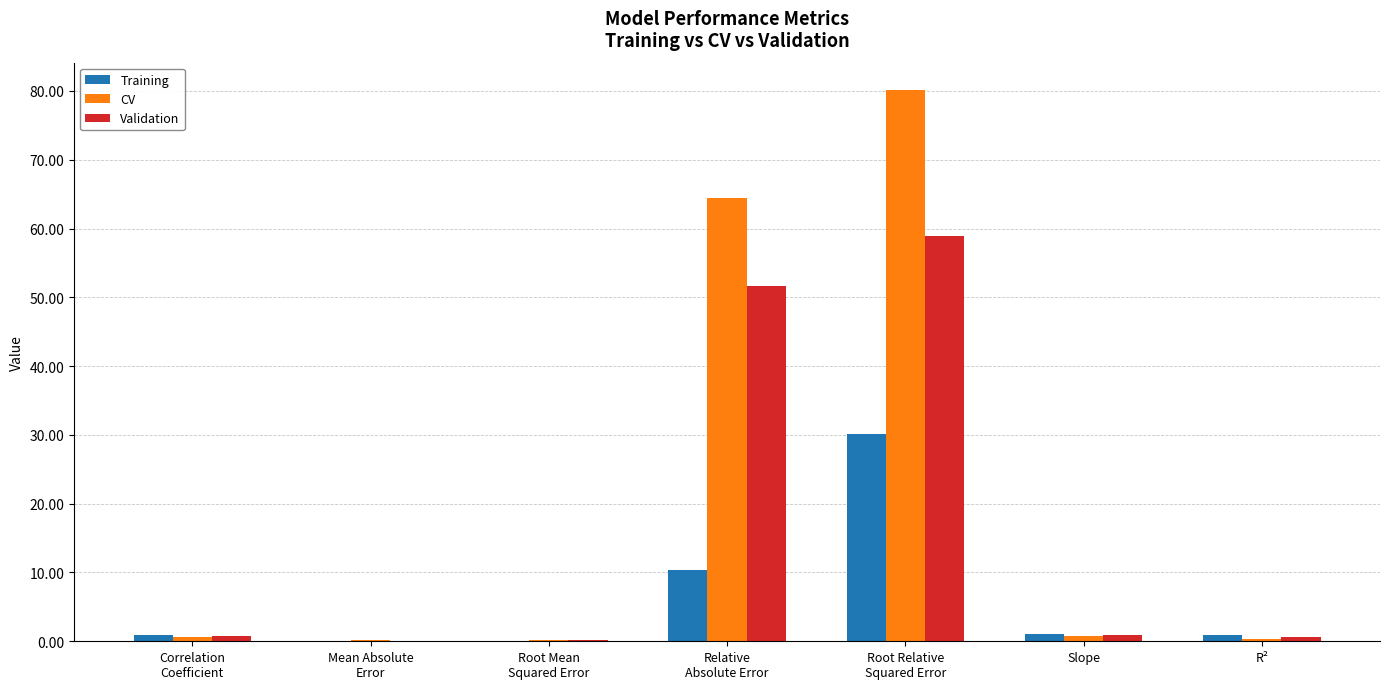

What is the highest value of the Validation series?

58.9